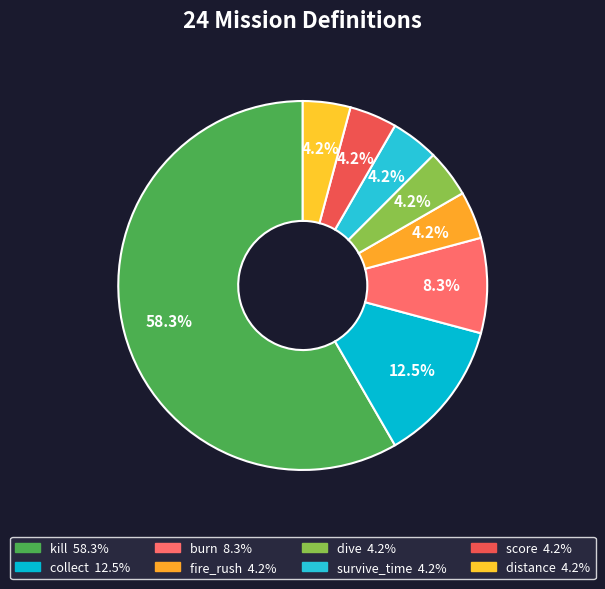

Which slice is the smallest?

fire_rush